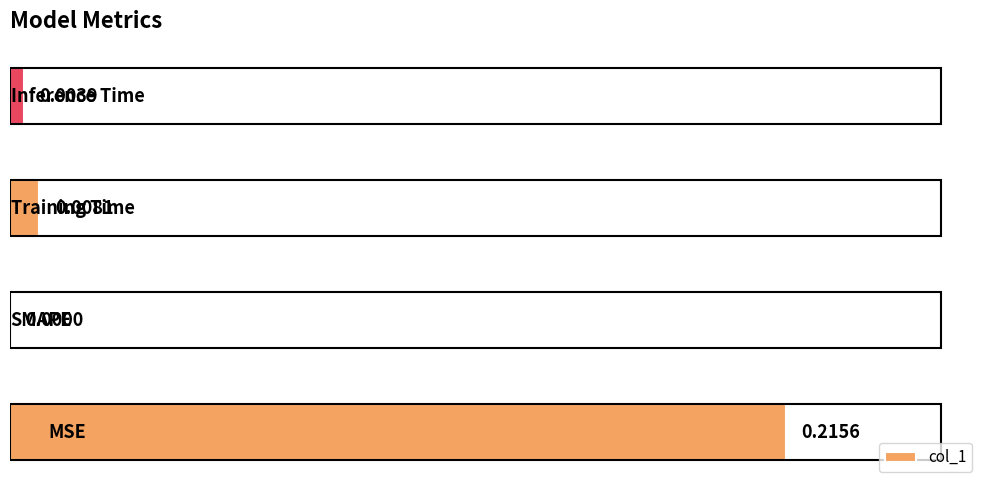

Count the number of categories in the chart.

4